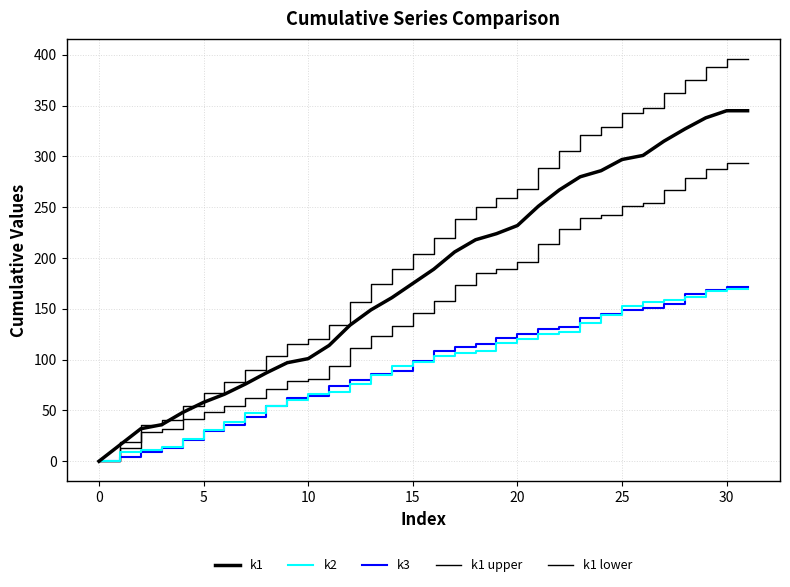

How many lines are shown in the chart?

5